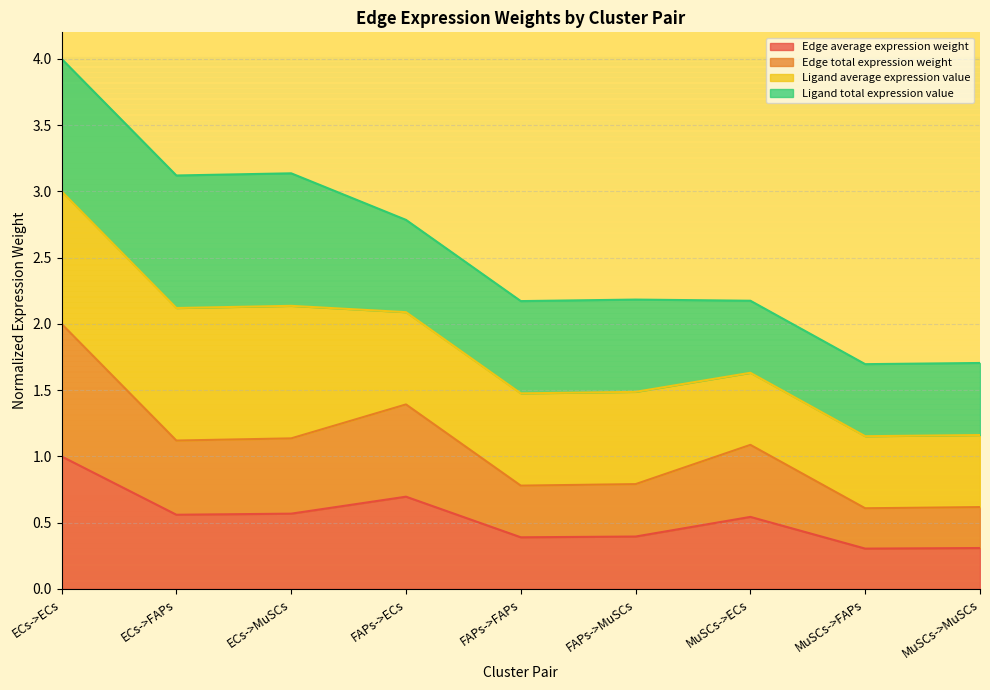

What is the smallest value displayed?

0.3